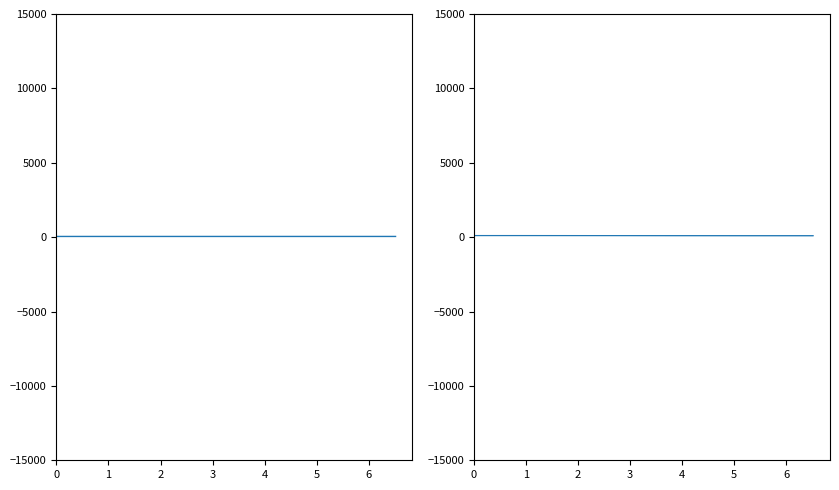

The value of SPREP Thermal C at 0 is 74.2. True or false?

False